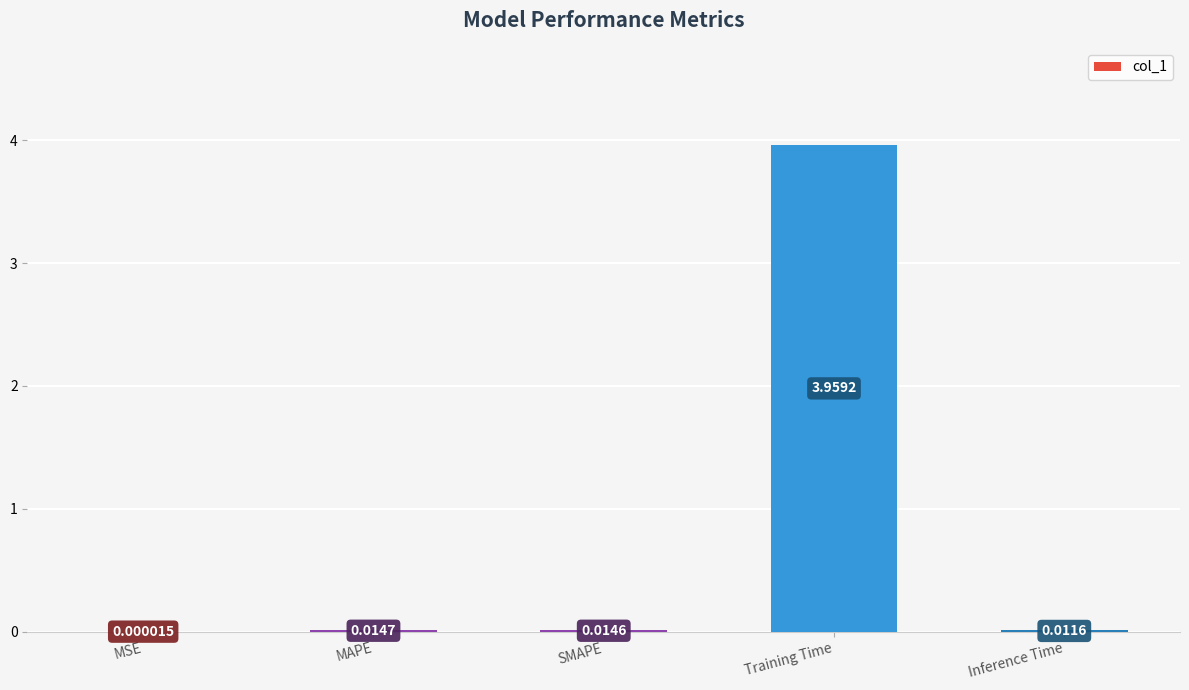

At which label is the value closest to 1?

MAPE